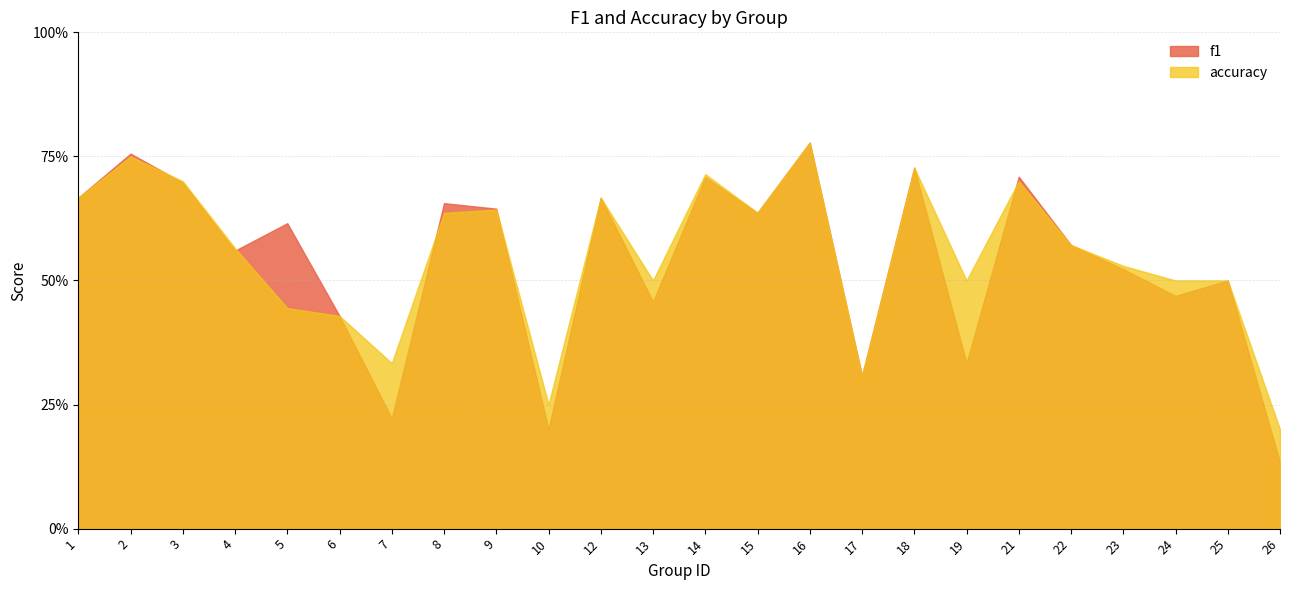

The accuracy series shows 0.8 at 24. True or false?

False